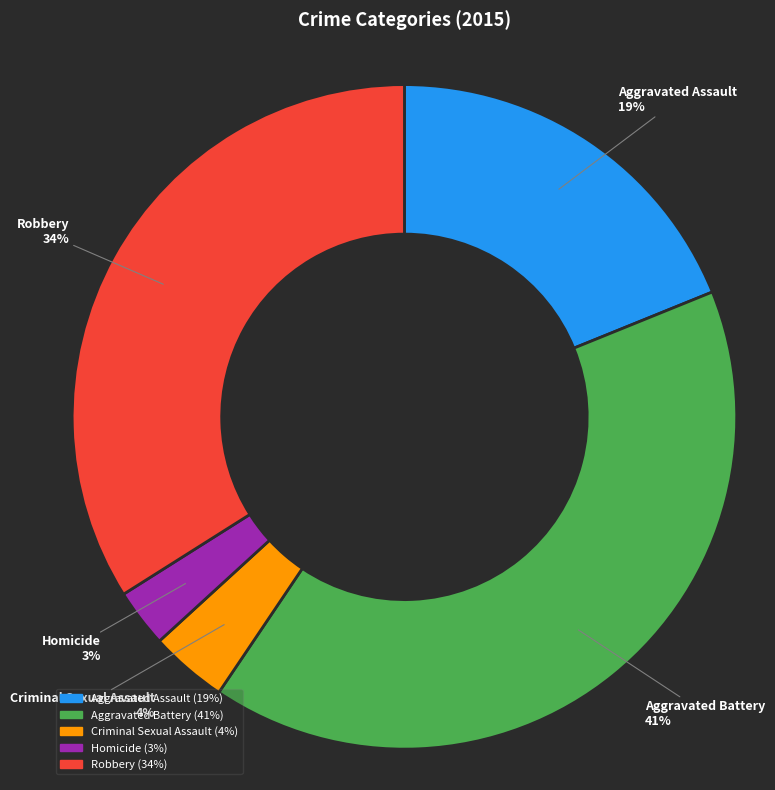

Is there a majority slice in this chart?

No